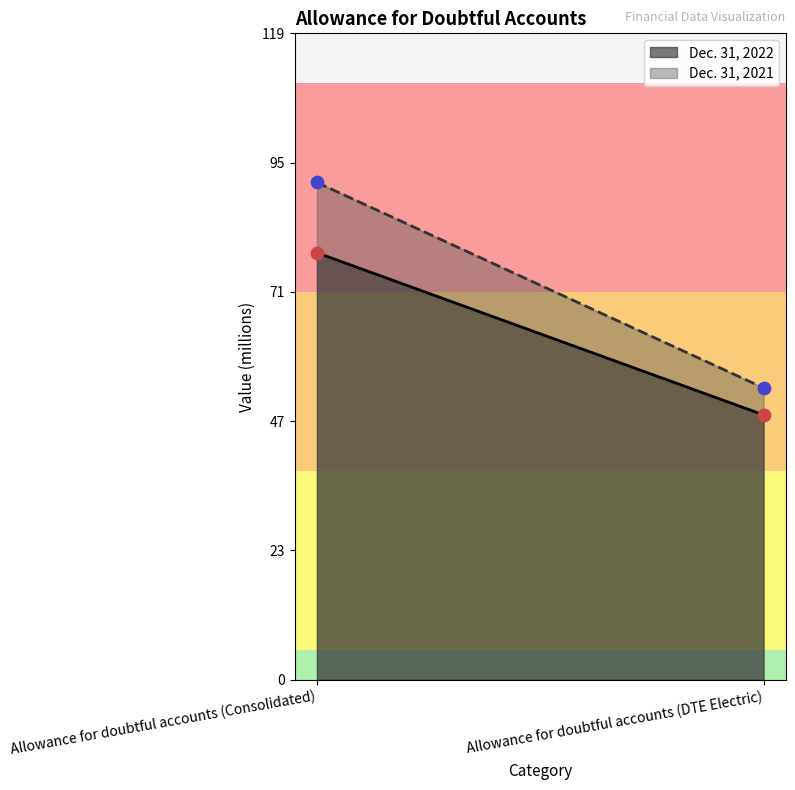

Is the value of Dec. 31, 2021 at Allowance for doubtful accounts (Consolidated) greater than the value of Dec. 31, 2022 at Allowance for doubtful accounts (DTE Electric)?

Yes